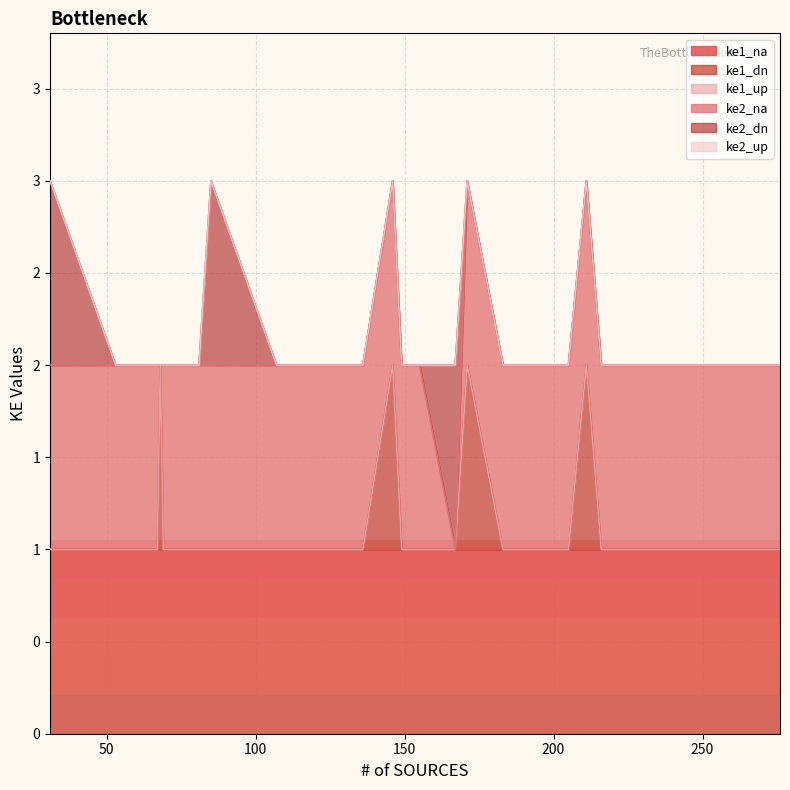

True or false: ke2_na has a value of 1 at 227.

True